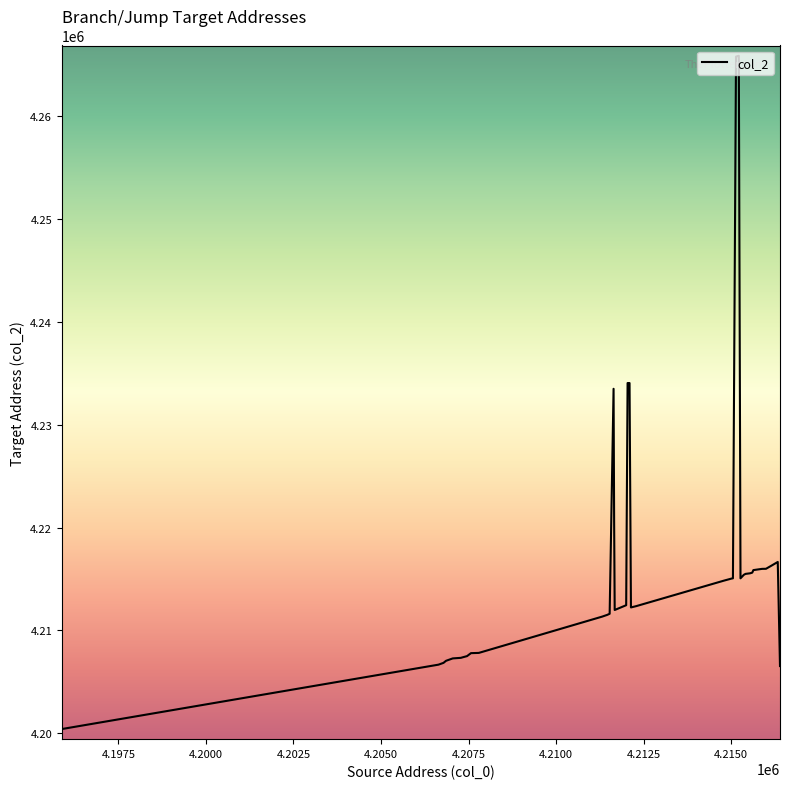

What is the difference between the maximum and minimum values?

65488